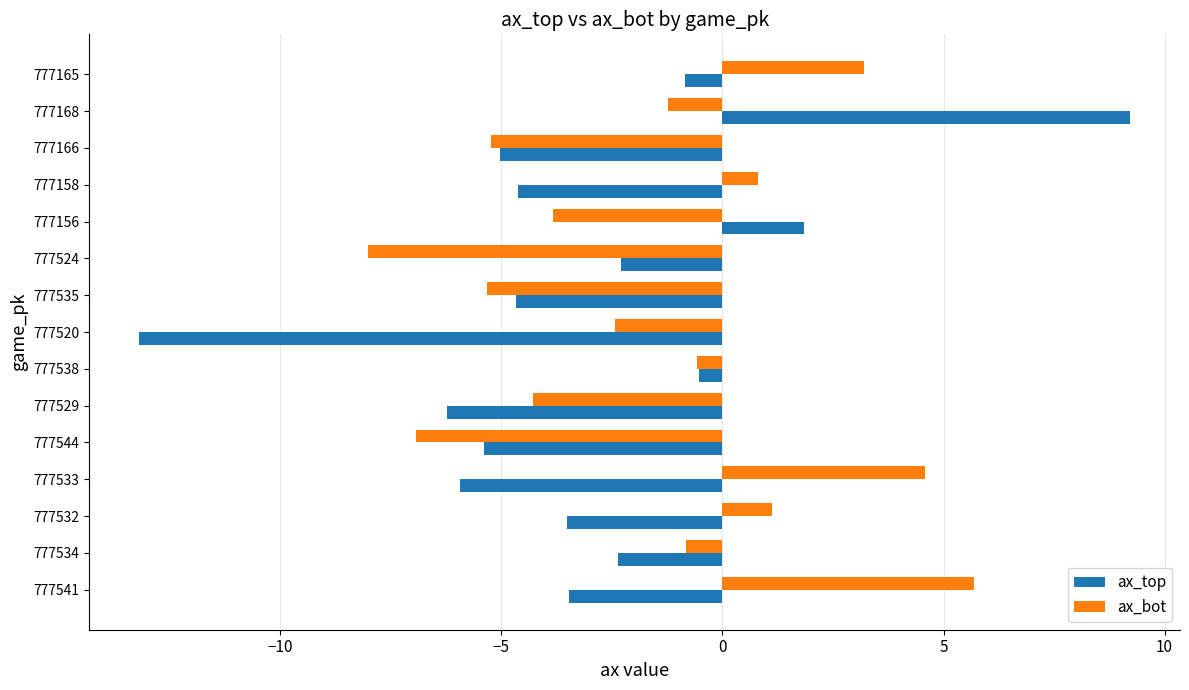

The ax_top series shows -1.6 at 777158. True or false?

False